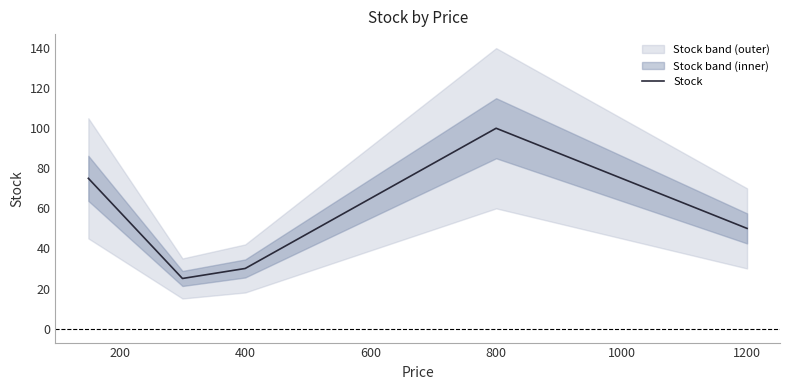

Count the number of data series in this chart.

1